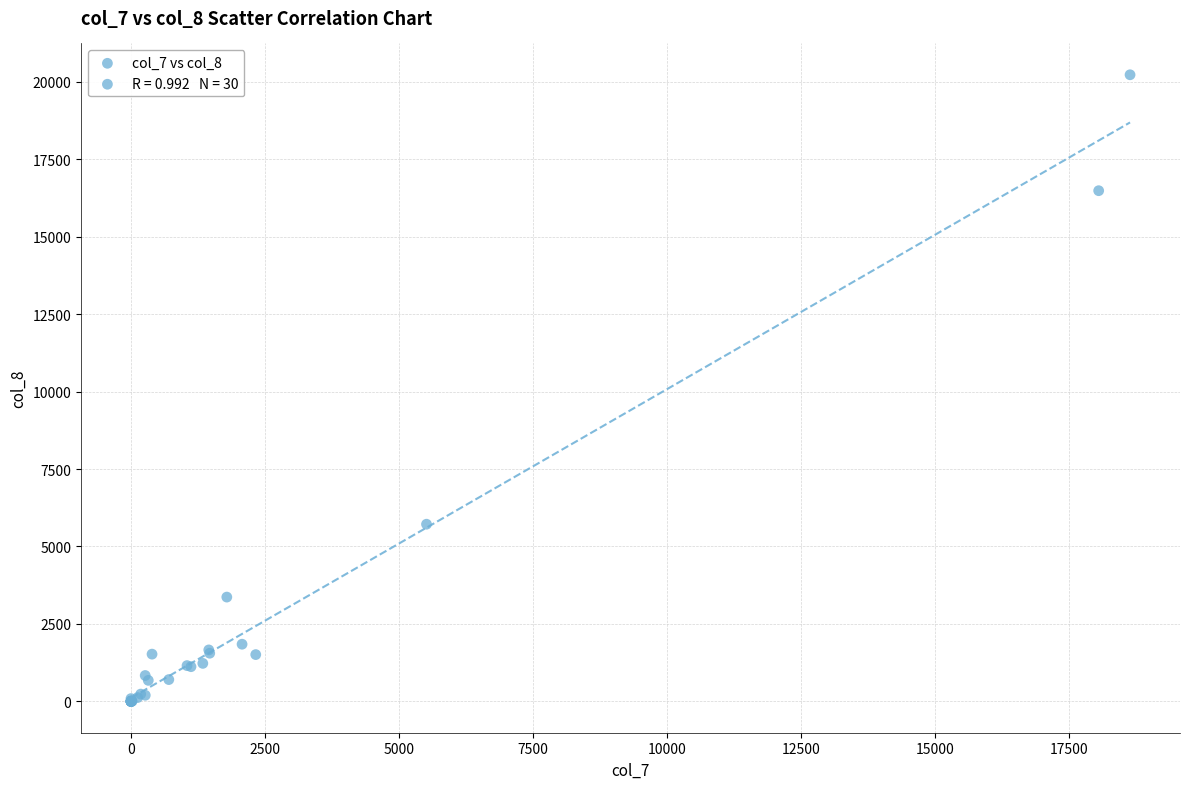

What Y value in the scatter plot is closest to 10112?

5719.0